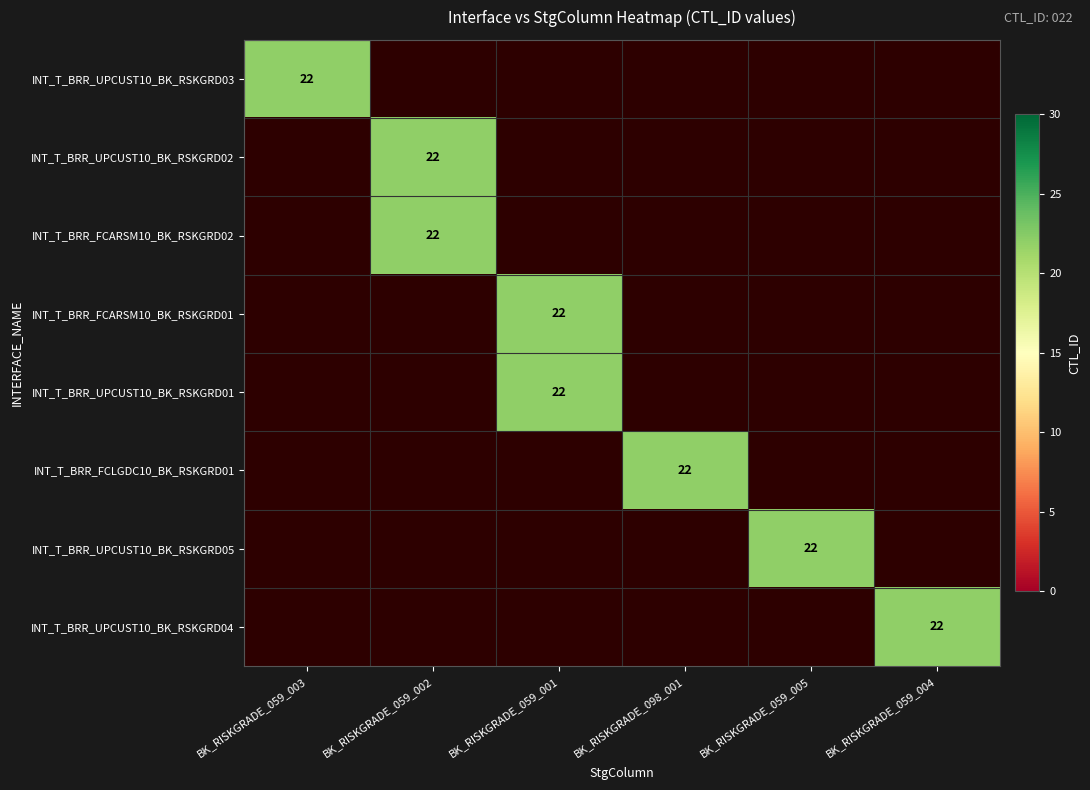

How many values in the INT_T_BRR_FCARSM10_BK_RSKGRD02 series exceed 0?

1